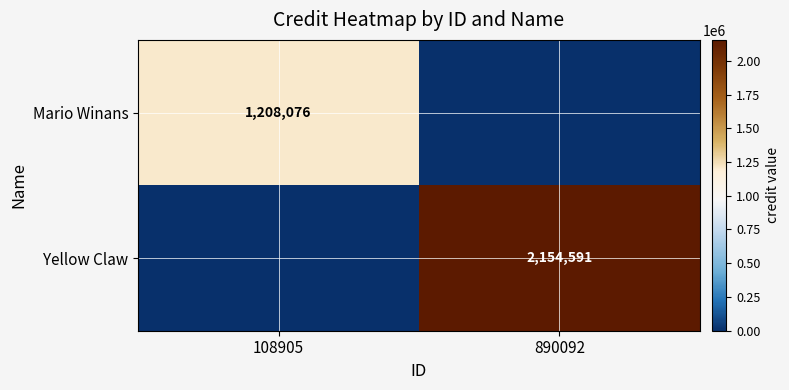

The value of Yellow Claw at 890092 is 2154591. True or false?

True